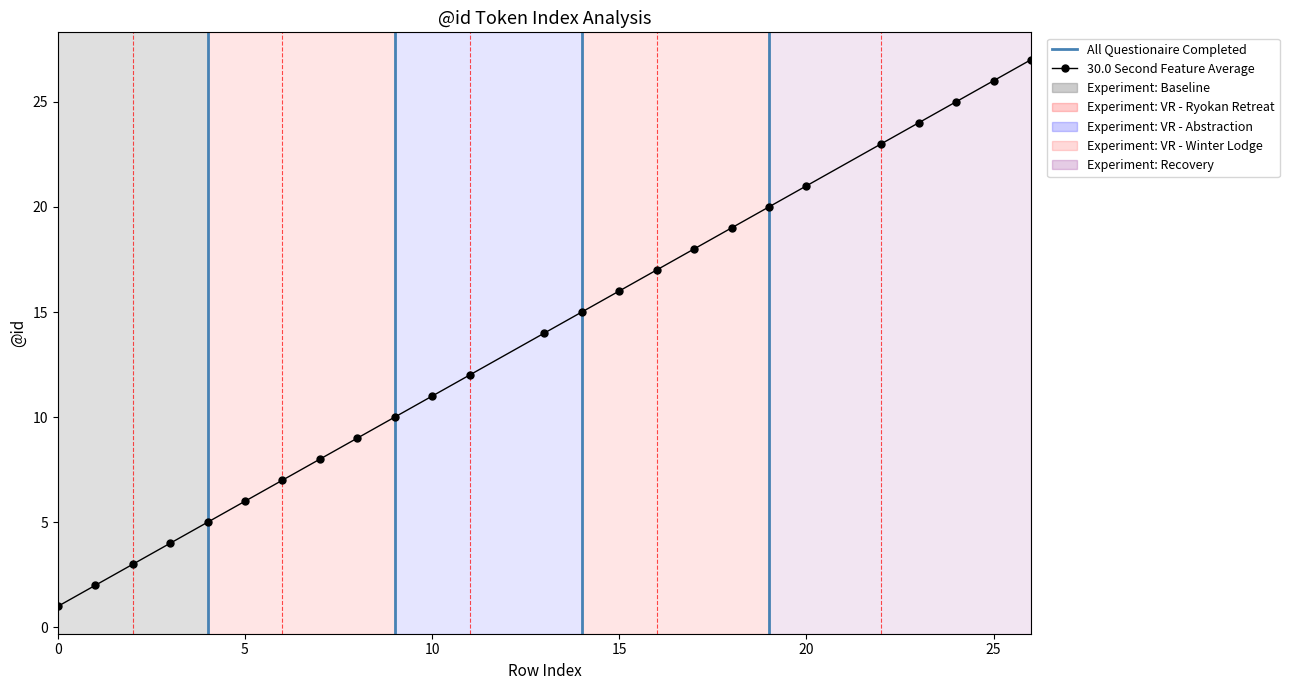

The value at 10 is 11. True or false?

True